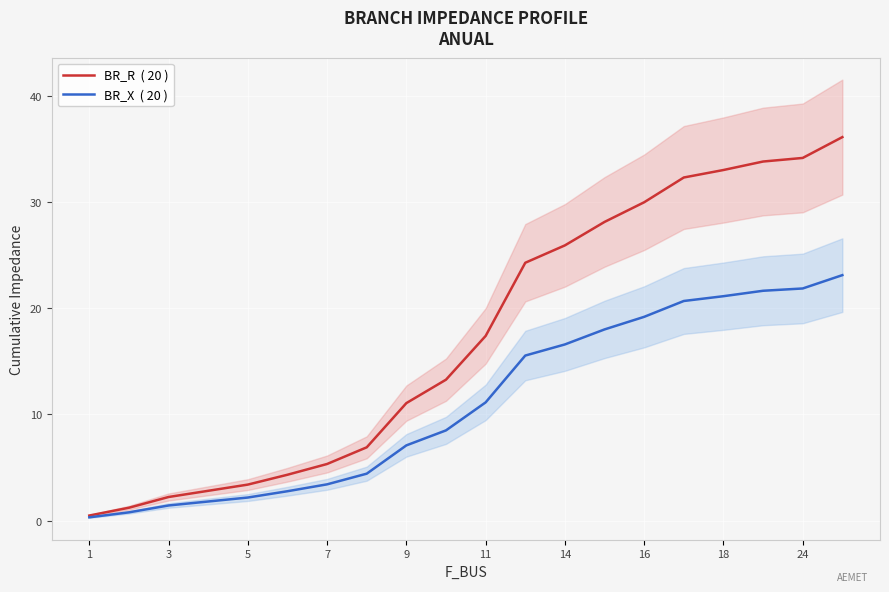

What is the sum of all BR_X  ( 20 ) values?

221.4